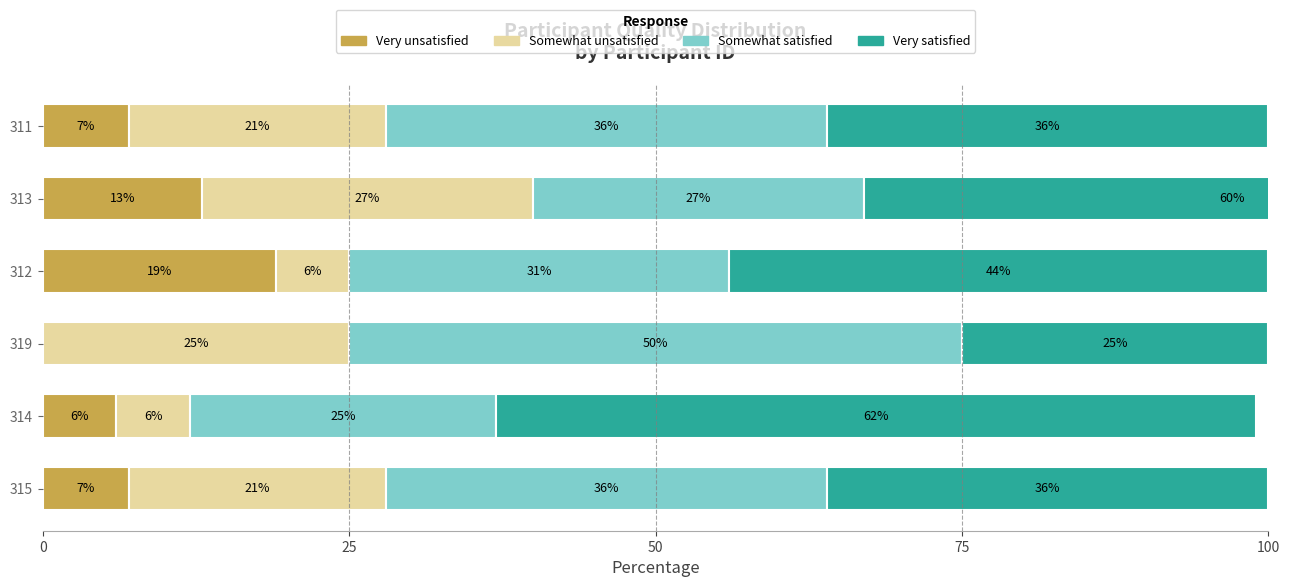

Reading right to left, extract all data points from this chart.

Very unsatisfied: 7	13	19	0	6	7
Somewhat unsatisfied: 21	27	6	25	6	21
Somewhat satisfied: 36	27	31	50	25	36
Very satisfied: 36	60	44	25	62	36